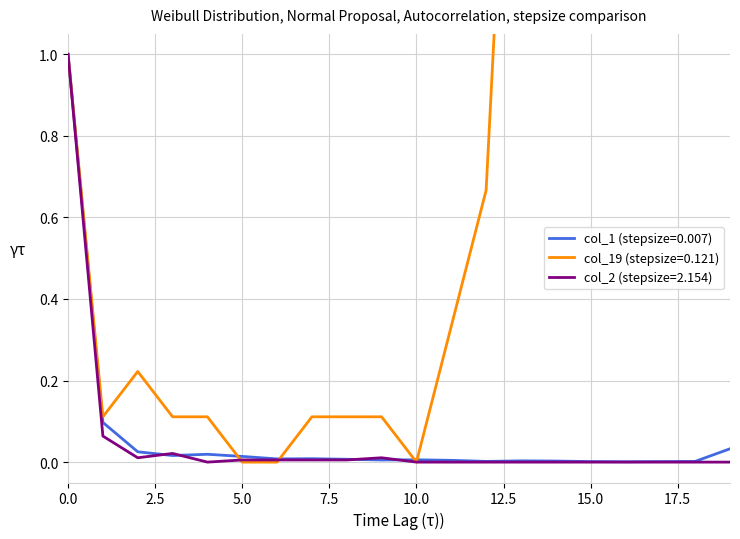

Which series has the largest total across all categories?

col_19